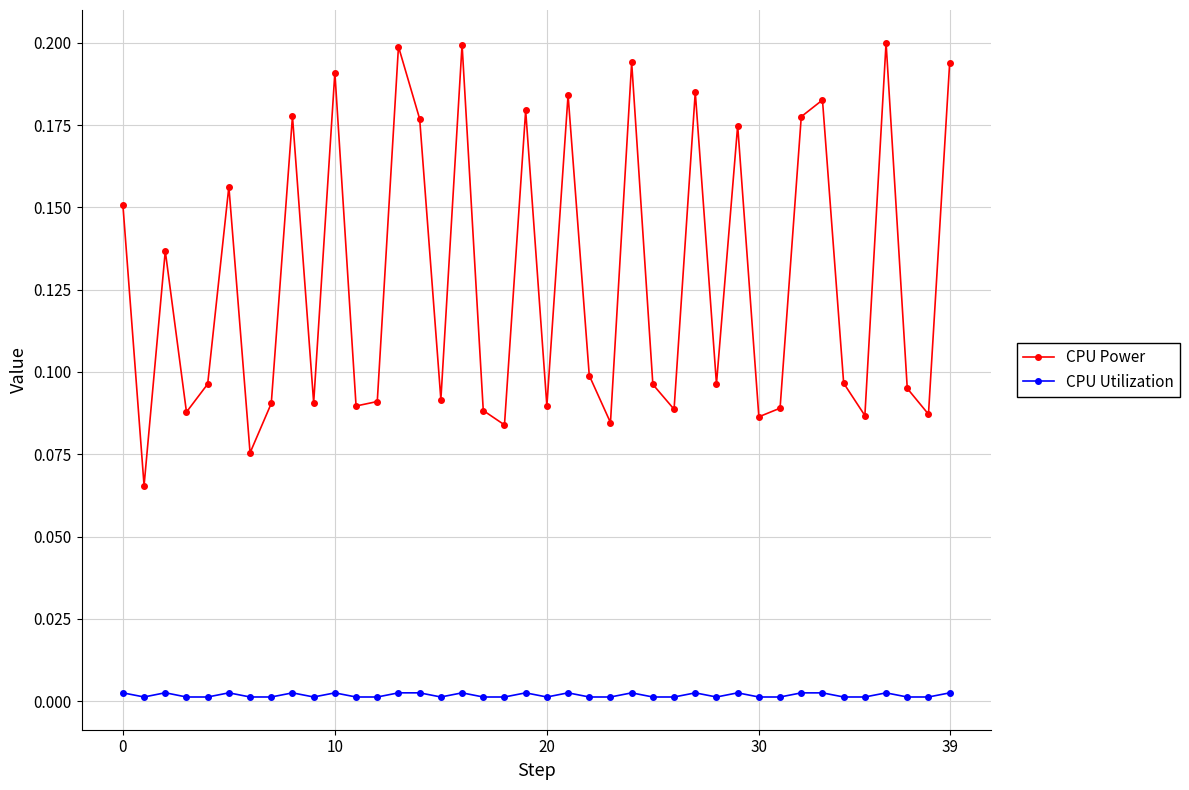

Which series has the widest spread of values?

CPU Power